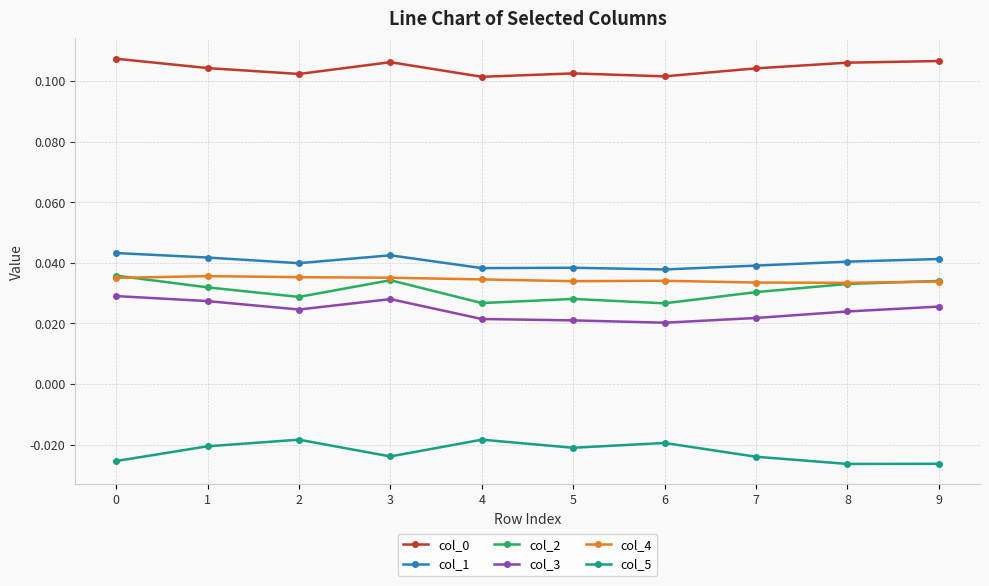

The value of col_1 at 9 is 0.1. True or false?

False